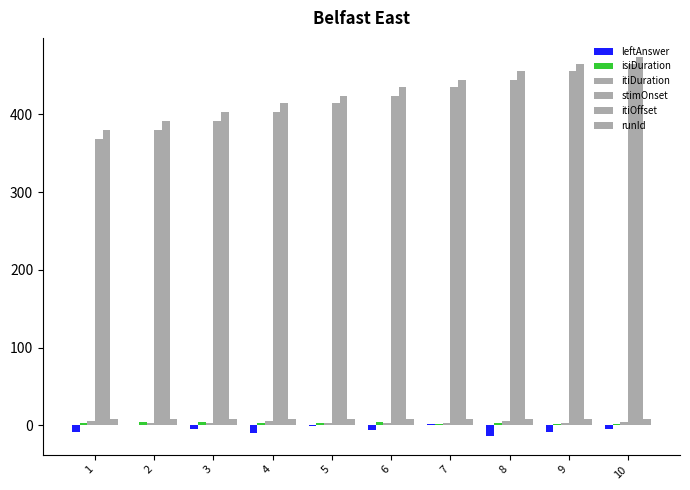

The isiDuration series shows 5.0 at 5. True or false?

False